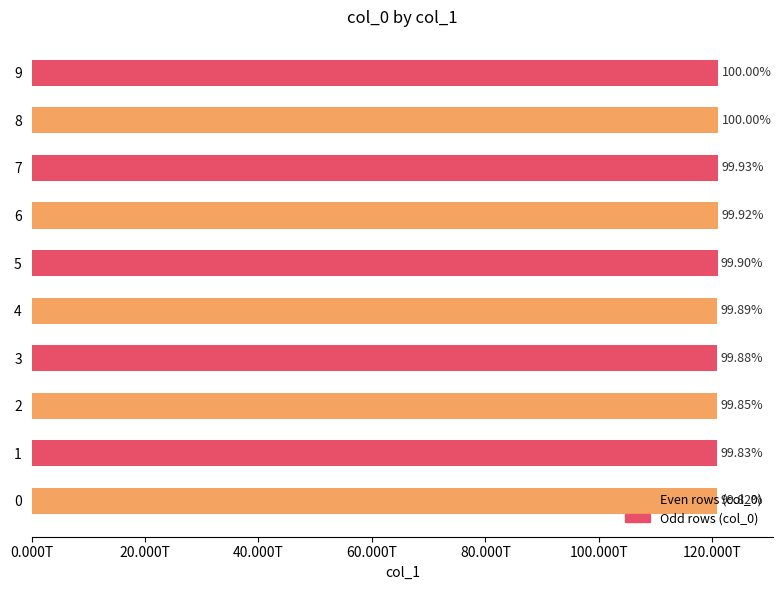

Are the bars horizontal?

Yes